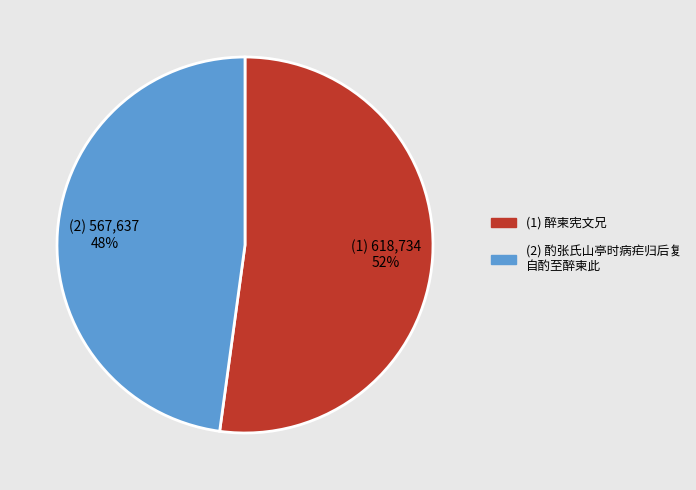

To the nearest percent, what is the average slice percentage?

50%